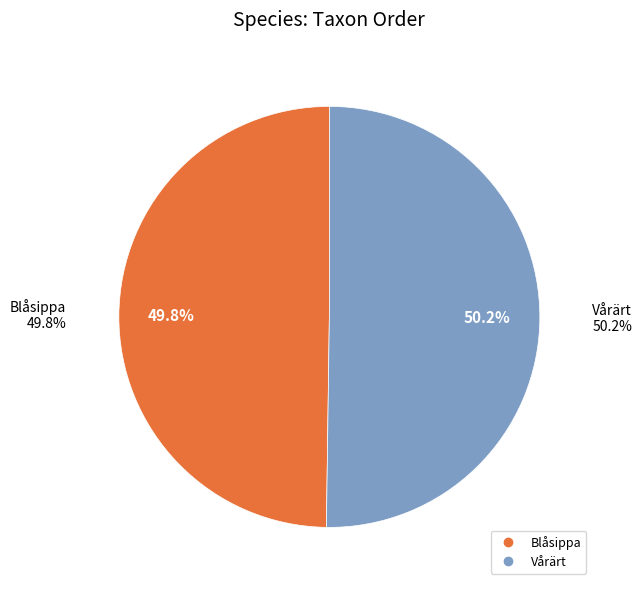

Which category has the biggest portion of the pie?

Vårärt